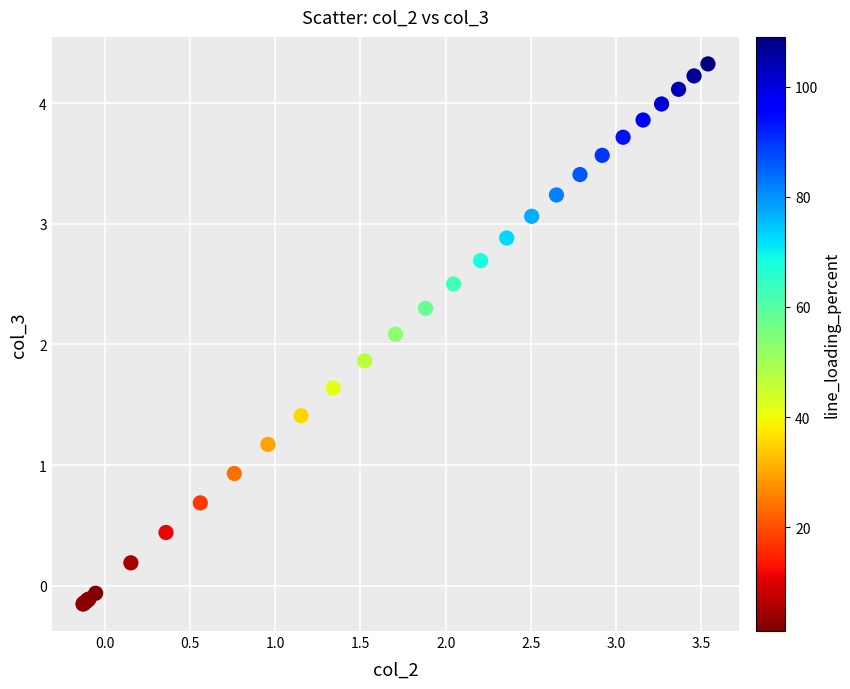

What Y value in the scatter plot is closest to 2?

2.1